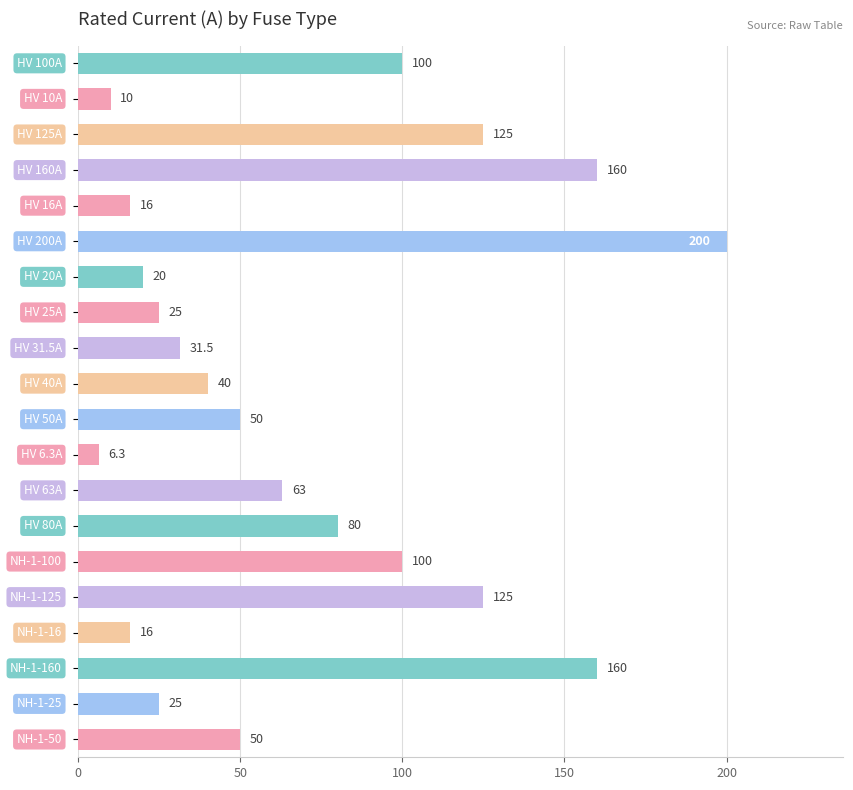

Are the bars horizontal?

Yes